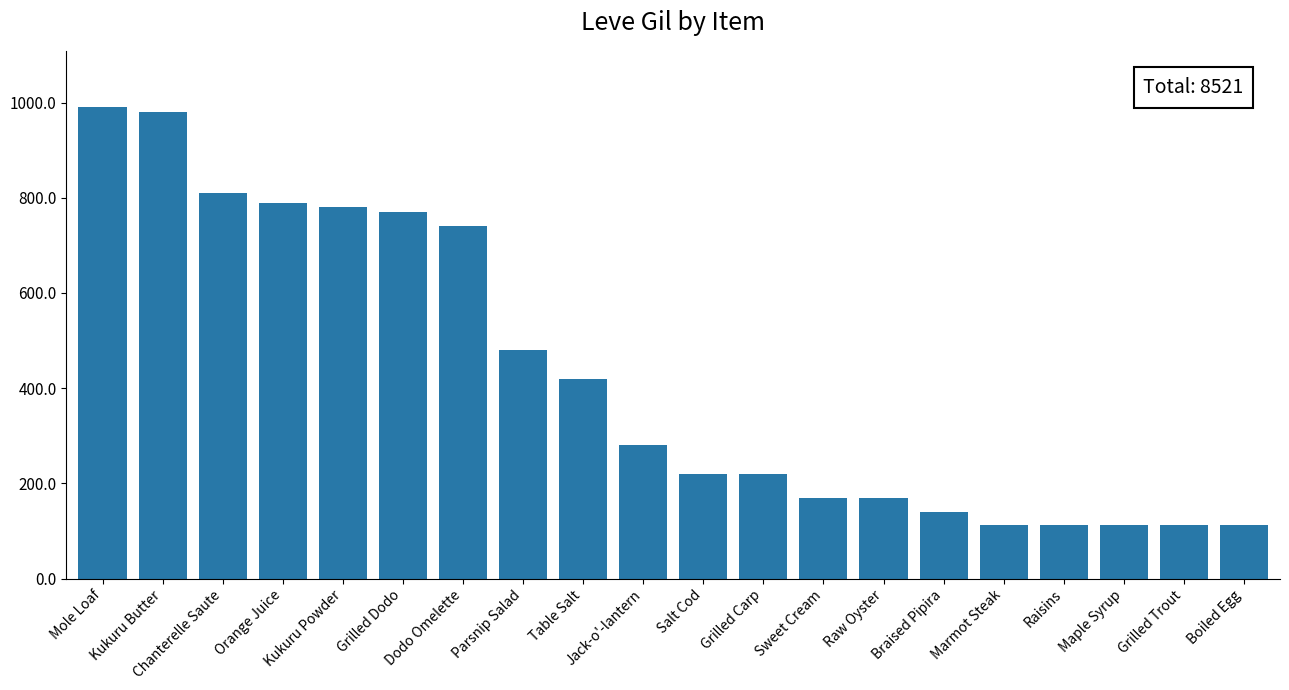

What is the maximum value shown in the chart?

990